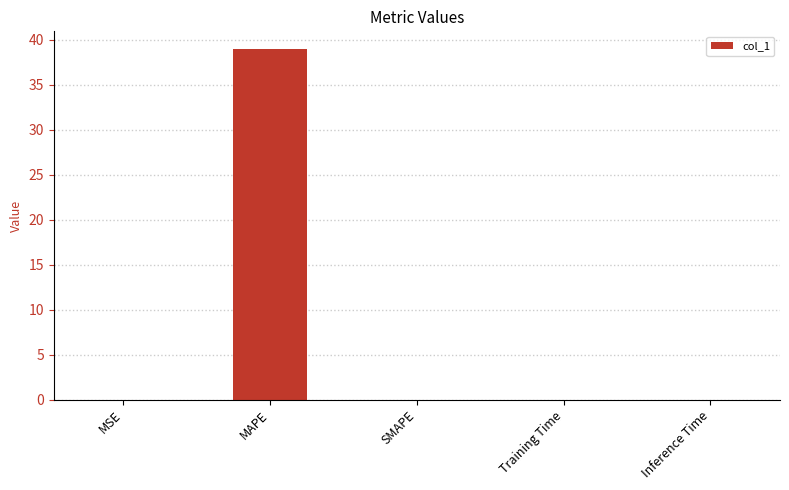

Does the chart contain stacked bars?

No